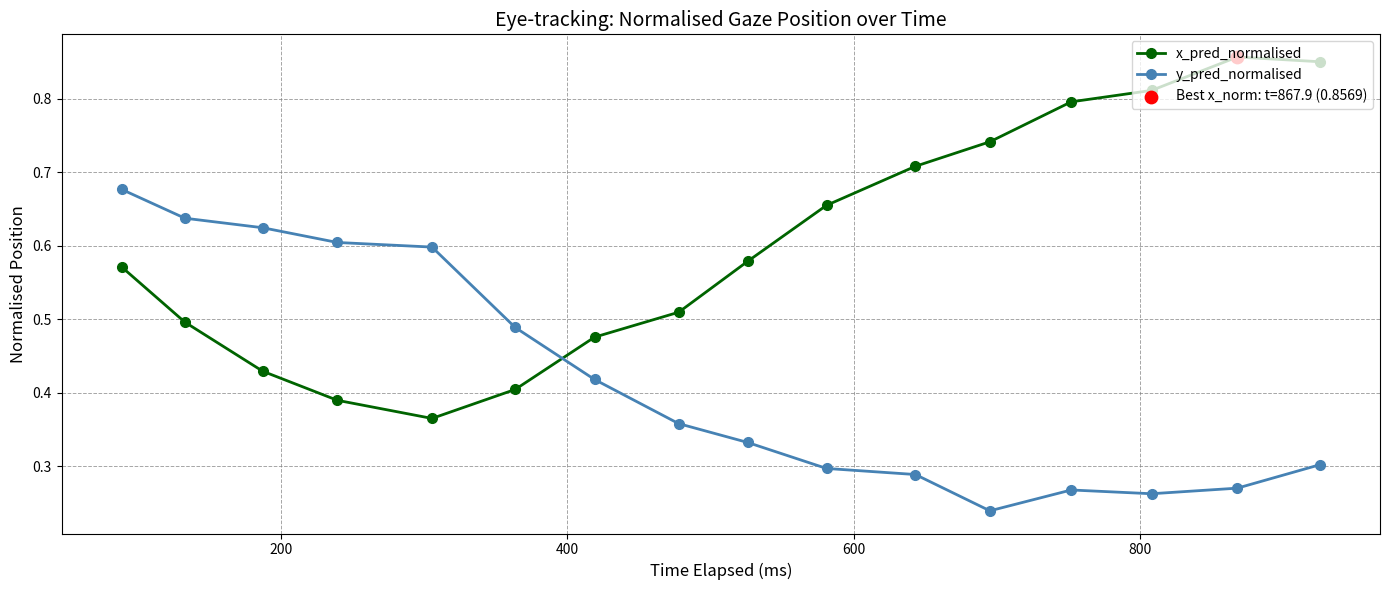

True or false: x_pred_normalised and y_pred_normalised cross at least once.

True